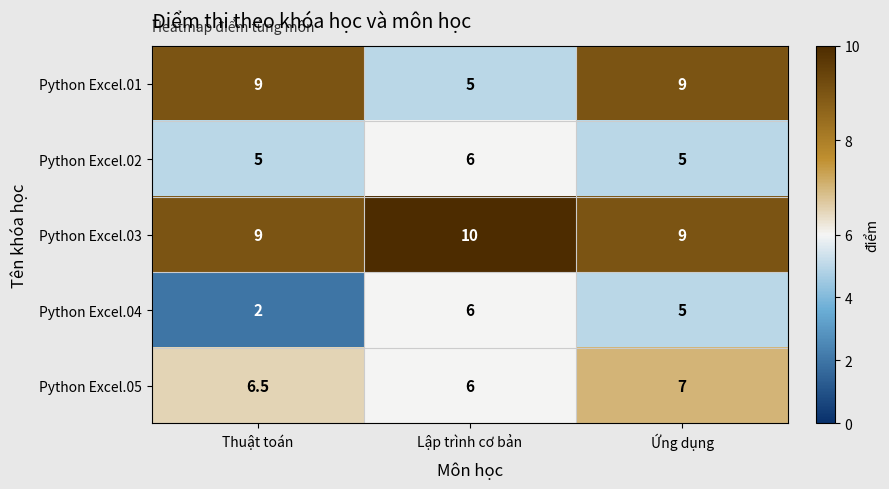

Reading left to right, list all the values displayed in this chart.

Python Excel.01: 9.0	5.0	9.0
Python Excel.02: 5.0	6.0	5.0
Python Excel.03: 9.0	10.0	9.0
Python Excel.04: 2.0	6.0	5.0
Python Excel.05: 6.5	6.0	7.0